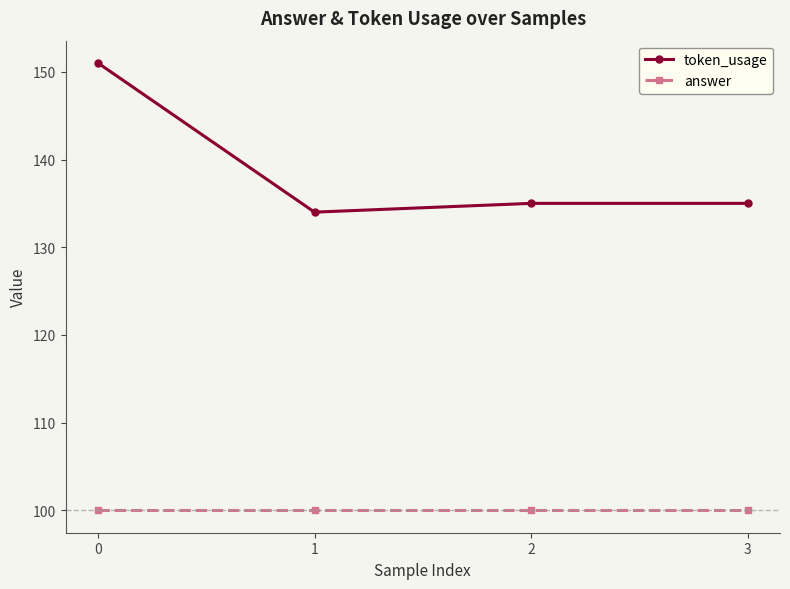

Between 0 and 2, which series saw the biggest shift?

token_usage